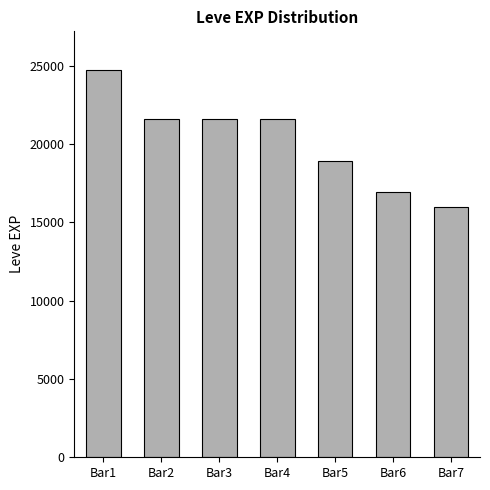

Reading right to left, what are all the values shown in this chart?

Bar7=15980	Bar6=16920	Bar5=18910	Bar4=21600	Bar3=21600	Bar2=21600	Bar1=24710